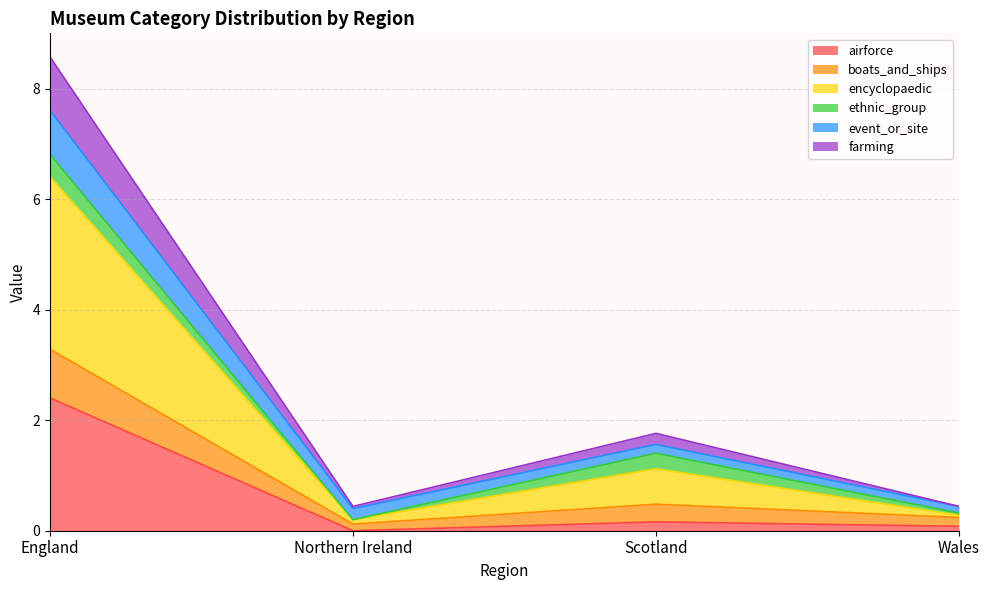

Which category has the lowest value across all series?

Northern Ireland